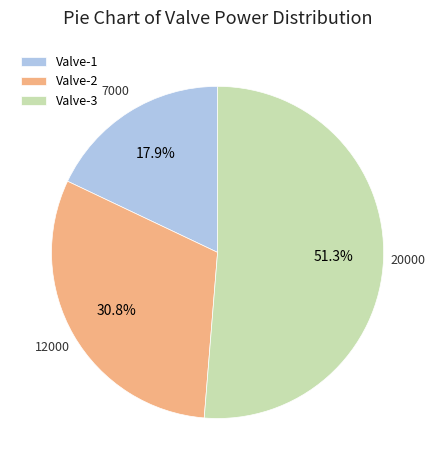

Is it true that Valve-3 is 42% of the pie?

False